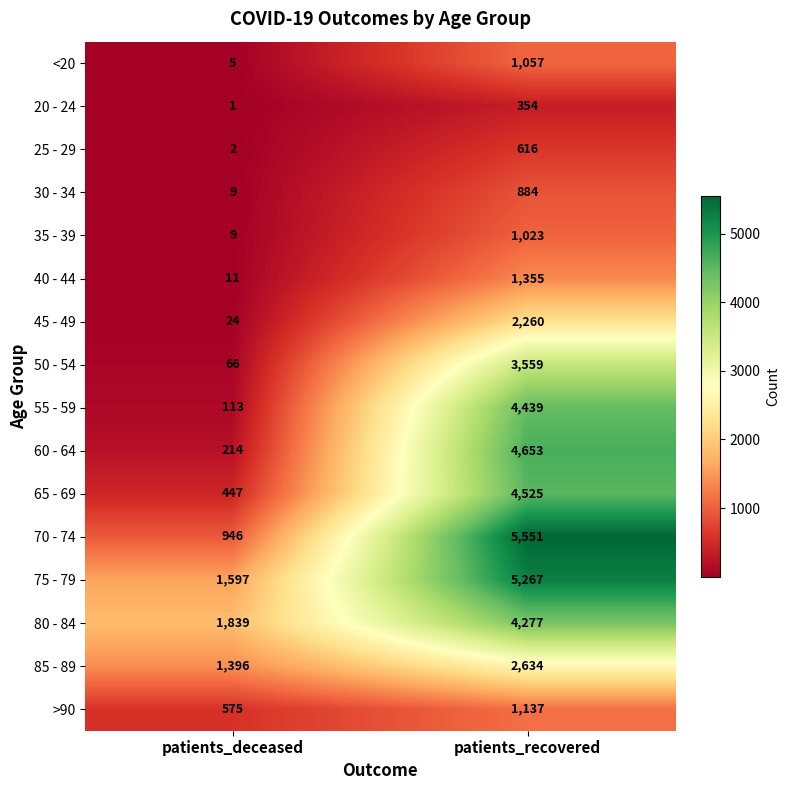

The 30 - 34 series shows 1299 at patients_recovered. True or false?

False